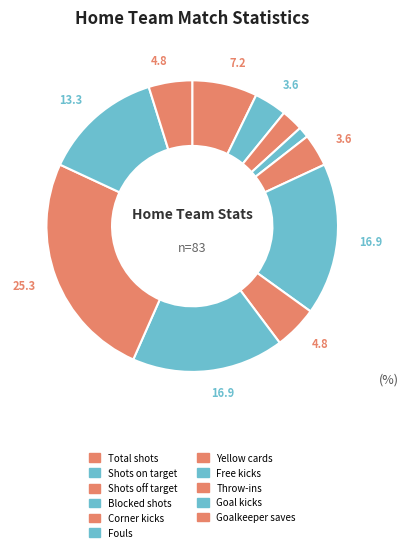

To the nearest percent, what is the average slice percentage?

8%